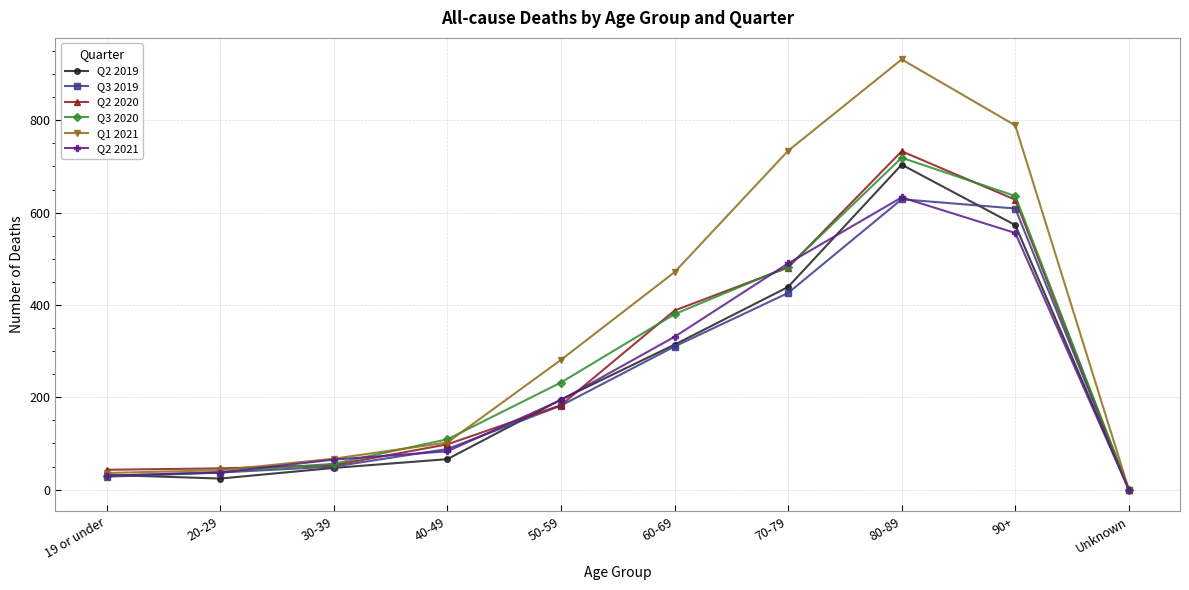

True or false: Q1 2021 has more than 1 points higher than both neighbors.

False